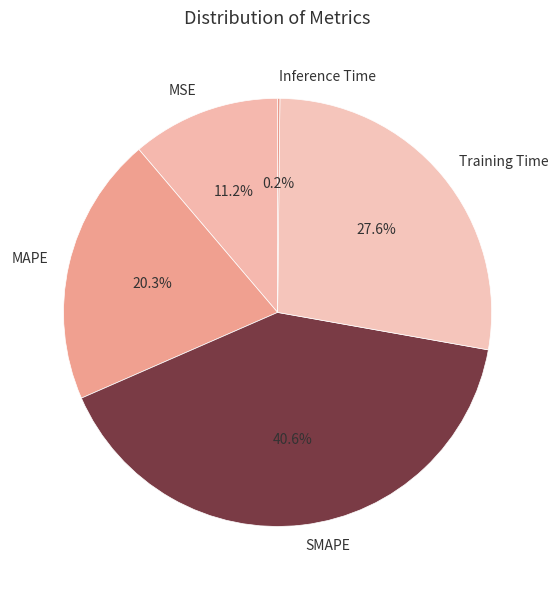

Is there a majority slice in this chart?

No